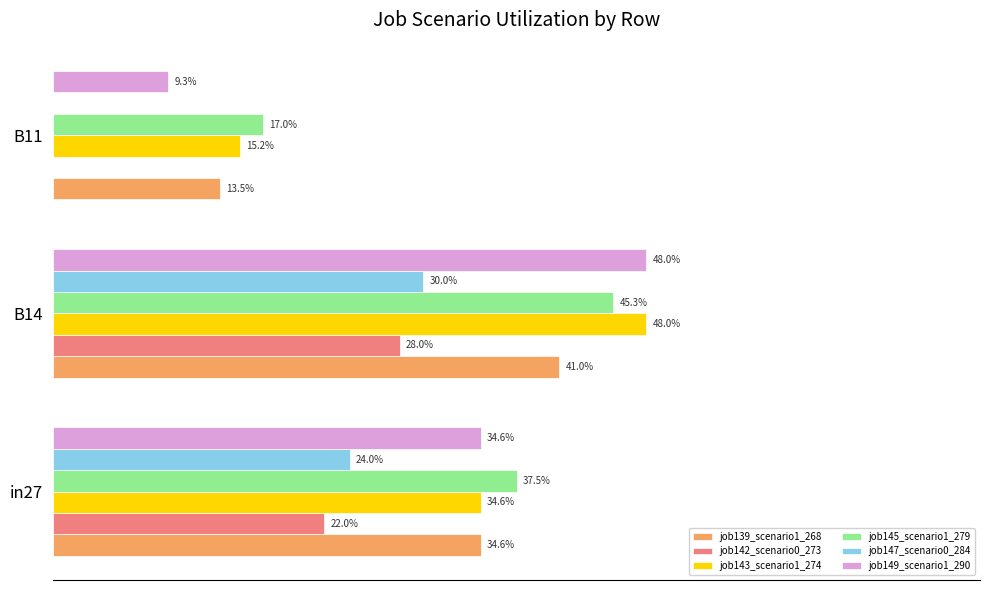

Which series has the widest spread of values?

job149_scenario1_290